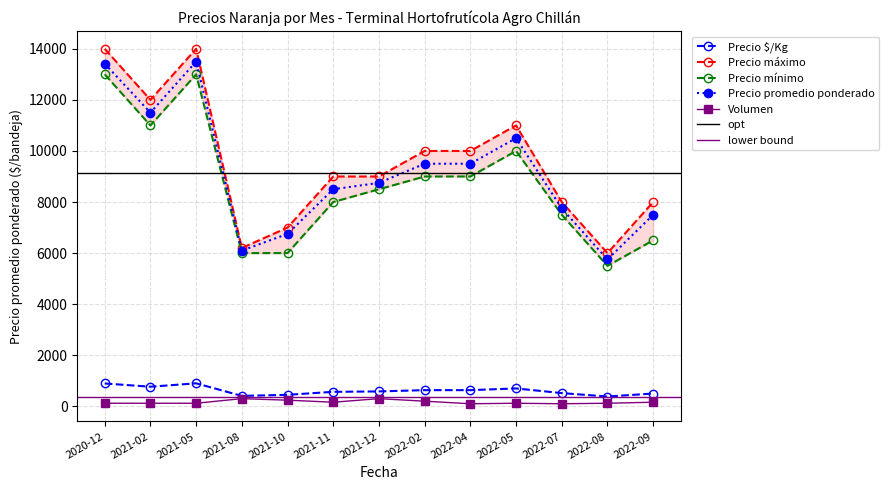

What is the total value across all series at 2022-05?

32320